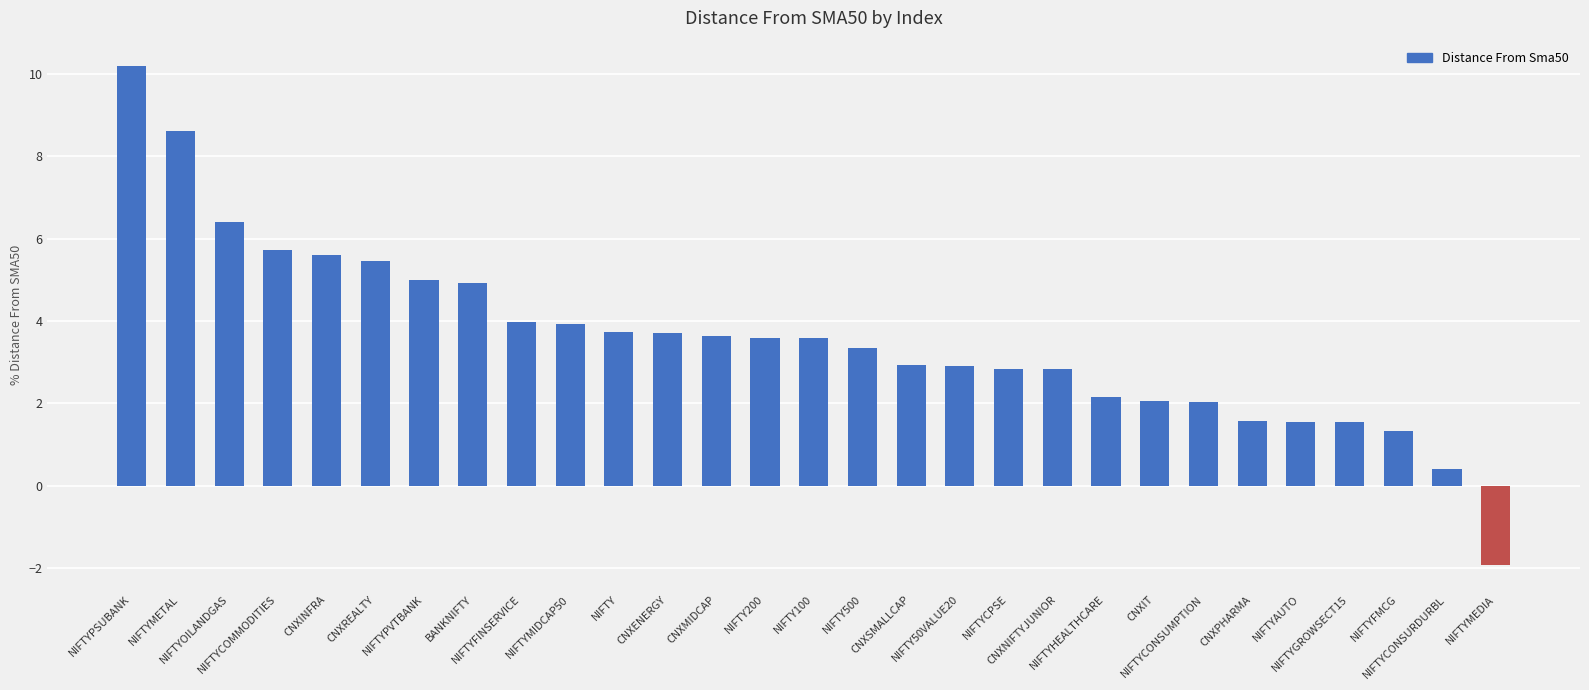

What is the smallest value displayed?

-1.9